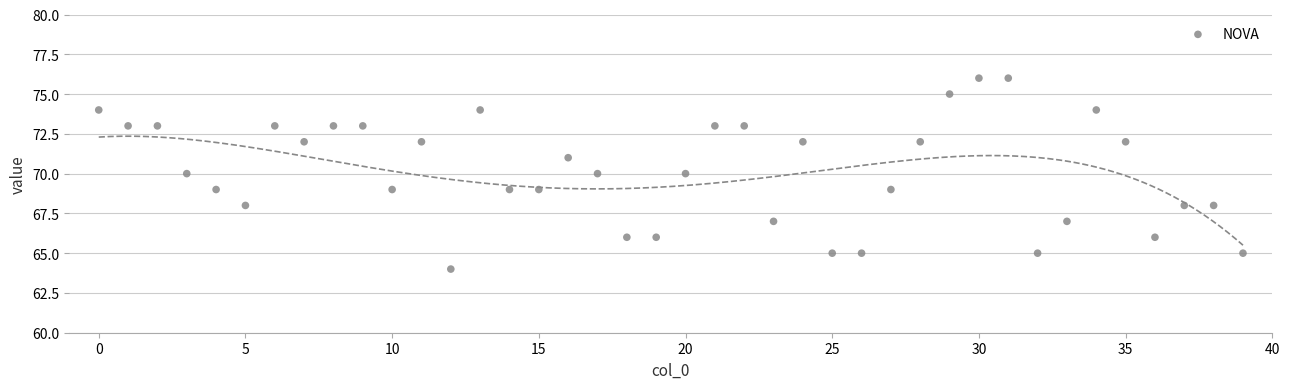

What is the range of Y values (max minus min)?

12